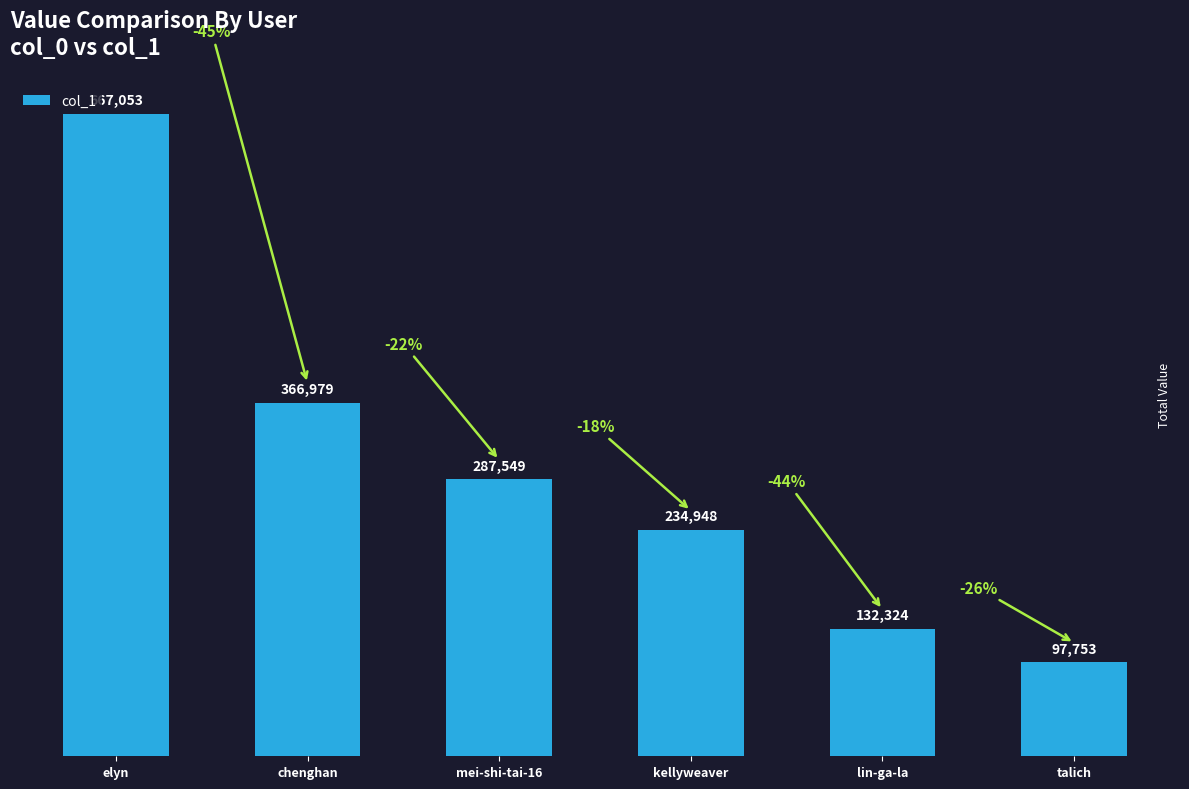

Is it true that the value at chenghan is 366979?

True